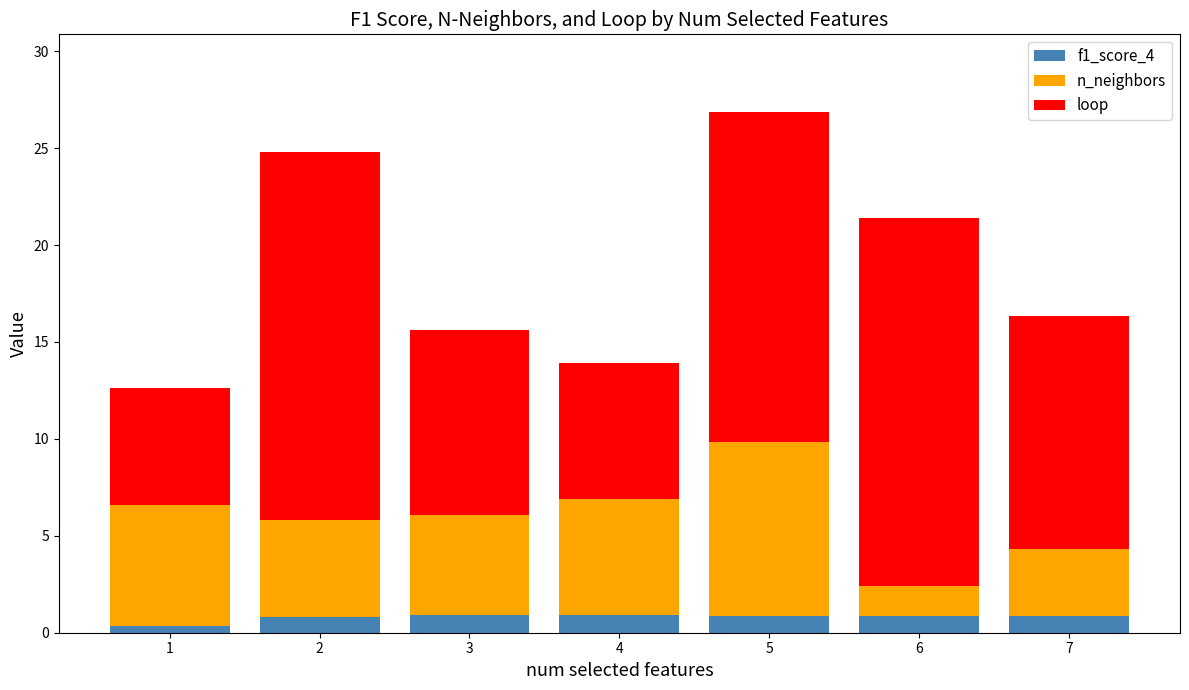

The value of f1_score_4 at 5 is 0.8. True or false?

True